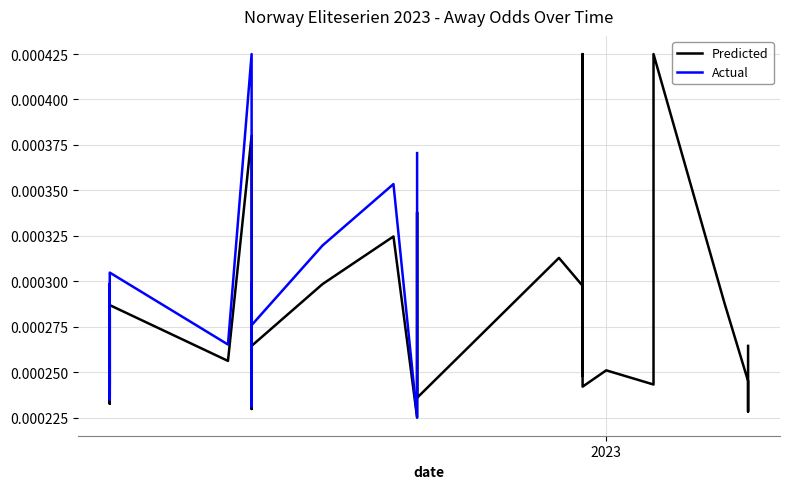

True or false: there are more than 0 points higher than both neighbors.

True